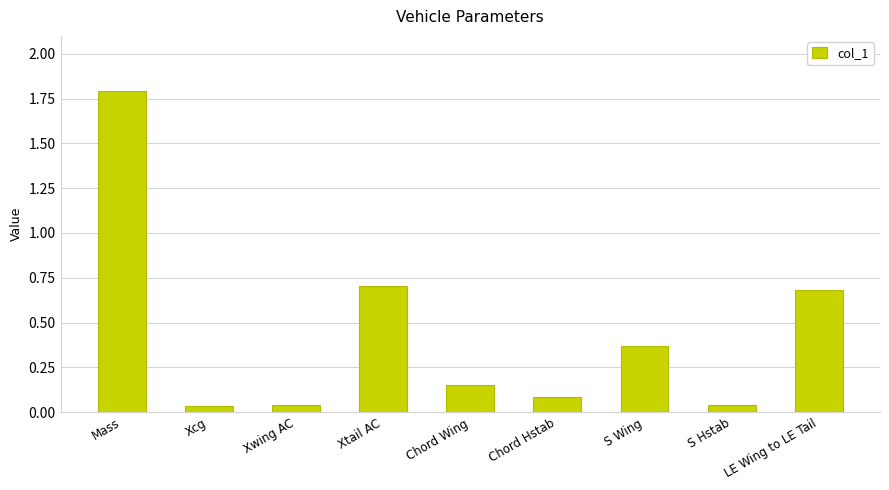

What is the change in value from Chord Wing to Chord Hstab?

-0.1